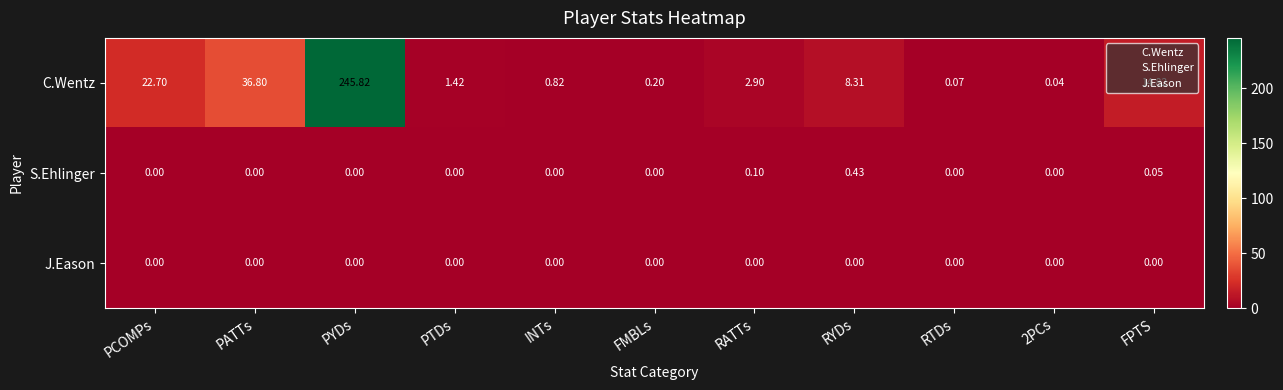

Rank the series by their maximum value, from highest to lowest.

C.Wentz, S.Ehlinger, J.Eason